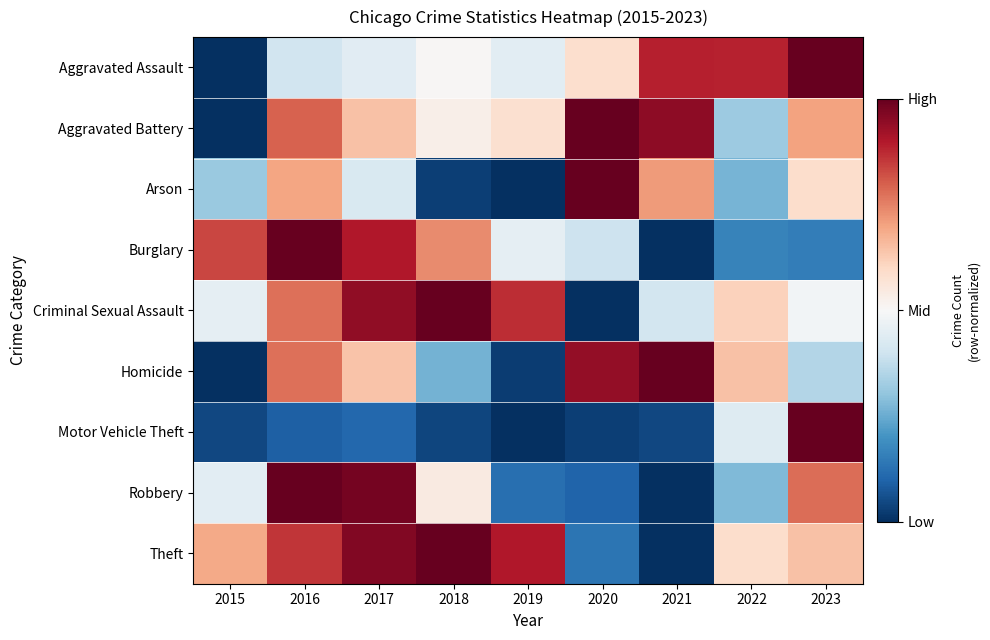

Reading left to right, extract all data points from this chart.

Aggravated Assault: 2015=-1.0	2016=-0.2	2017=-0.1	2018=0.0	2019=-0.1	2020=0.2	2021=0.8	2022=0.8	2023=1.0
Aggravated Battery: 2015=-1.0	2016=0.6	2017=0.3	2018=0.1	2019=0.2	2020=1.0	2021=0.9	2022=-0.4	2023=0.4
Arson: 2015=-0.4	2016=0.4	2017=-0.2	2018=-0.9	2019=-1.0	2020=1.0	2021=0.4	2022=-0.5	2023=0.2
Burglary: 2015=0.7	2016=1.0	2017=0.8	2018=0.5	2019=-0.1	2020=-0.2	2021=-1.0	2022=-0.7	2023=-0.7
Criminal Sexual Assault: 2015=-0.1	2016=0.6	2017=0.9	2018=1.0	2019=0.7	2020=-1.0	2021=-0.2	2022=0.2	2023=-0.0
Homicide: 2015=-1.0	2016=0.6	2017=0.3	2018=-0.5	2019=-1.0	2020=0.9	2021=1.0	2022=0.3	2023=-0.3
Motor Vehicle Theft: 2015=-0.9	2016=-0.8	2017=-0.8	2018=-0.9	2019=-1.0	2020=-0.9	2021=-0.9	2022=-0.1	2023=1.0
Robbery: 2015=-0.1	2016=1.0	2017=1.0	2018=0.1	2019=-0.8	2020=-0.8	2021=-1.0	2022=-0.4	2023=0.6
Theft: 2015=0.4	2016=0.7	2017=0.9	2018=1.0	2019=0.8	2020=-0.7	2021=-1.0	2022=0.2	2023=0.3